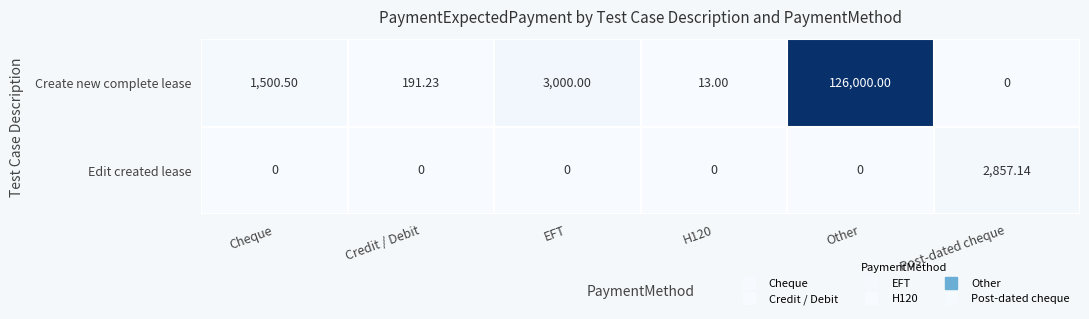

At which label does Create new complete lease first exceed 1500?

Cheque